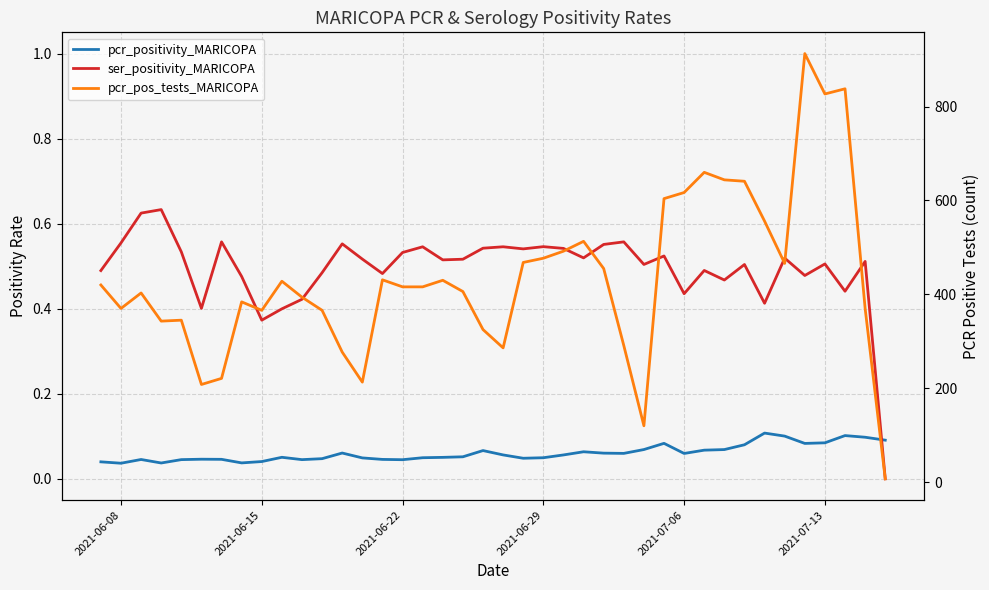

Which series has the largest range (max minus min)?

pcr_pos_tests_MARICOPA